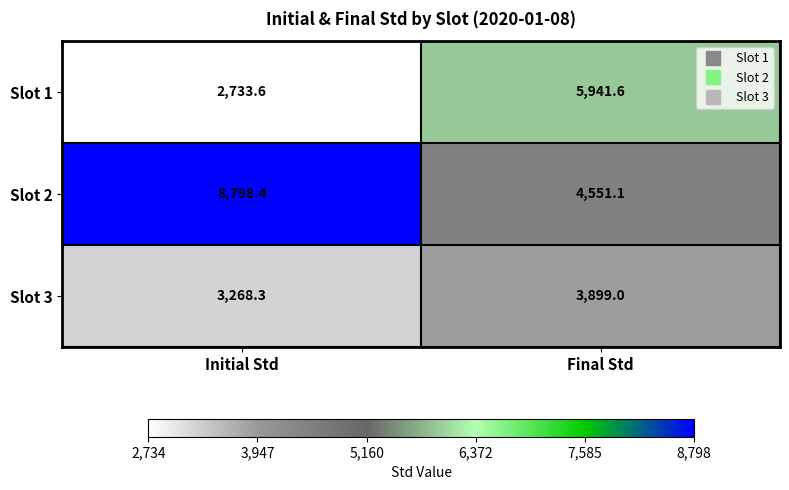

What is the average value of the Slot 3 series?

3583.7